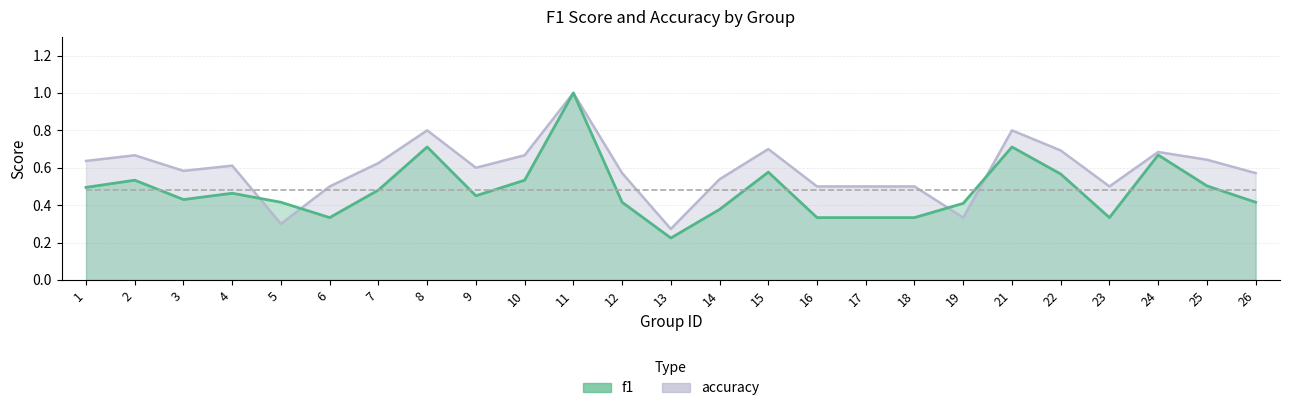

What is the difference between the f1 values at 25 and 18?

0.2